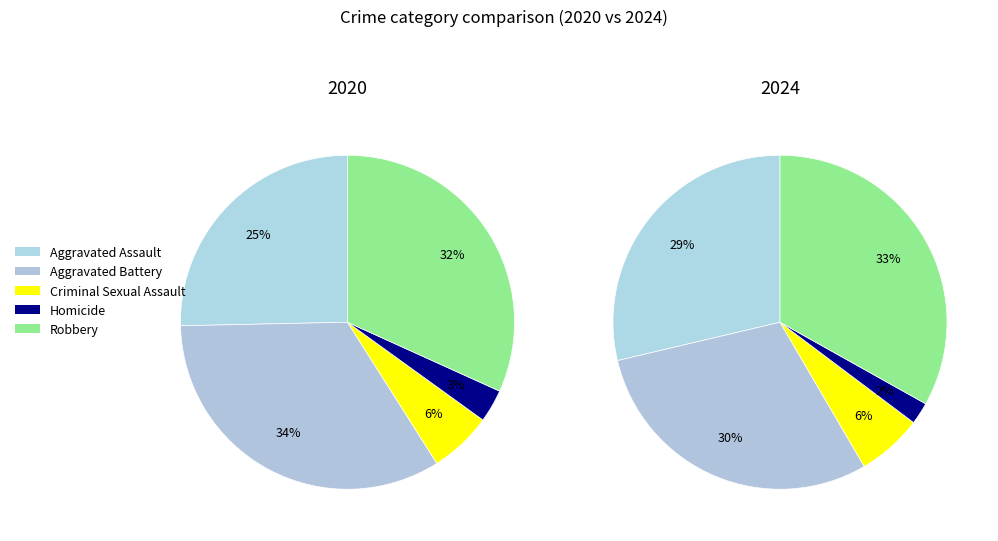

What is the spread (max minus min) of values at Aggravated Battery?

136